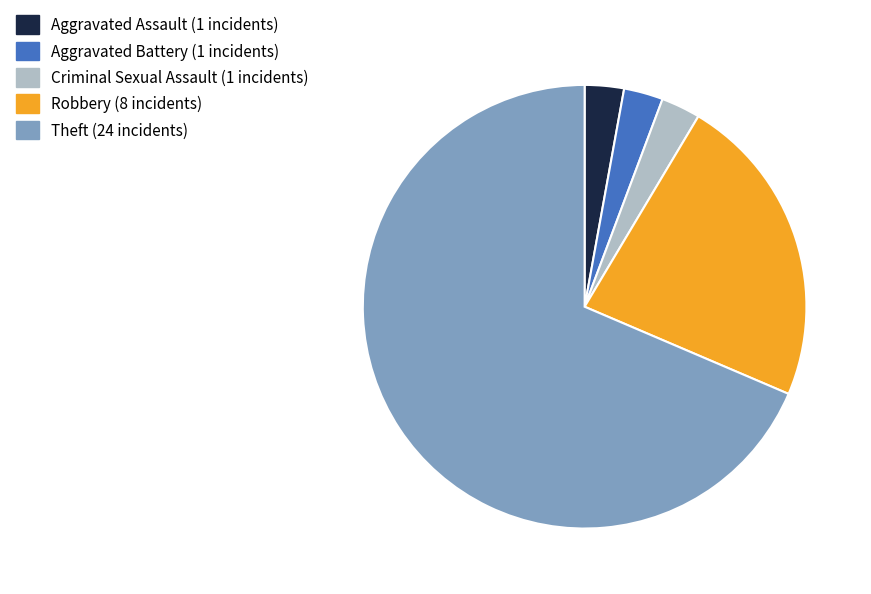

How many slices are in this pie chart?

5